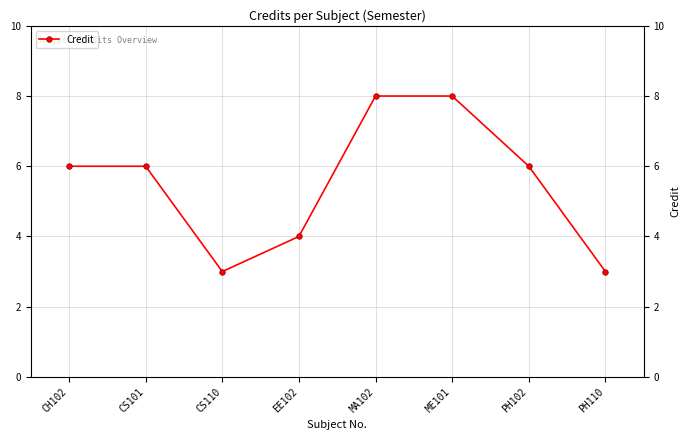

How many lines are shown in the chart?

1